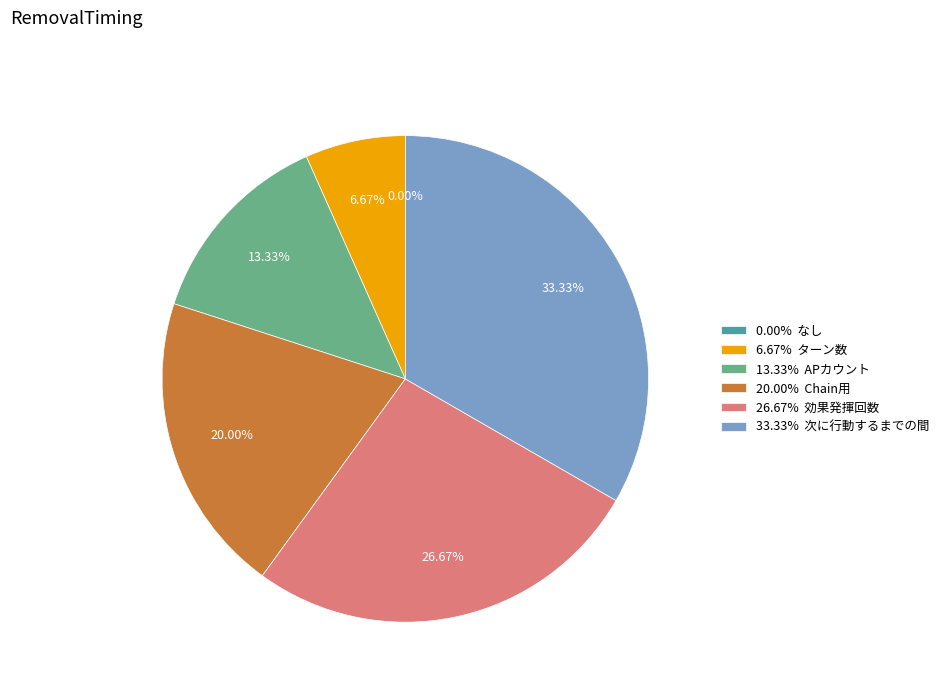

Which category has the smallest portion of the pie?

なし